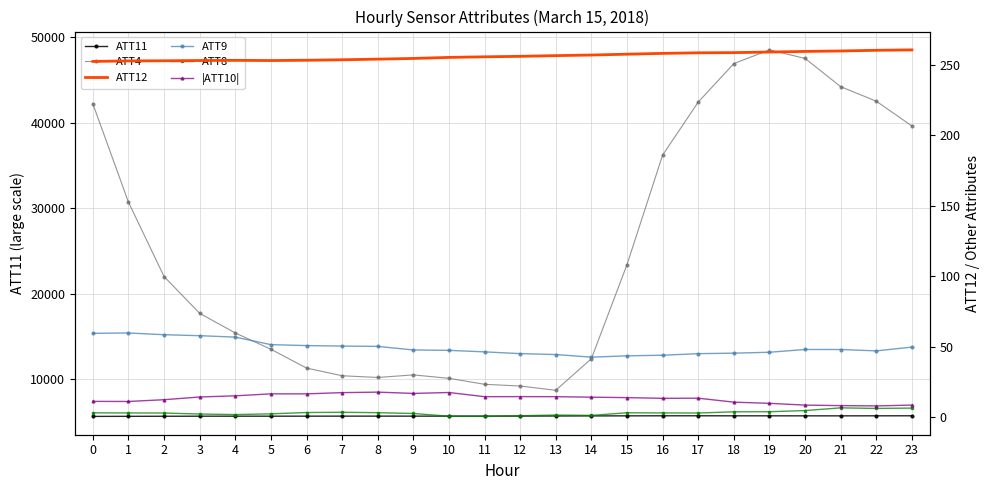

At which label does ATT11 first exceed 5686?

12